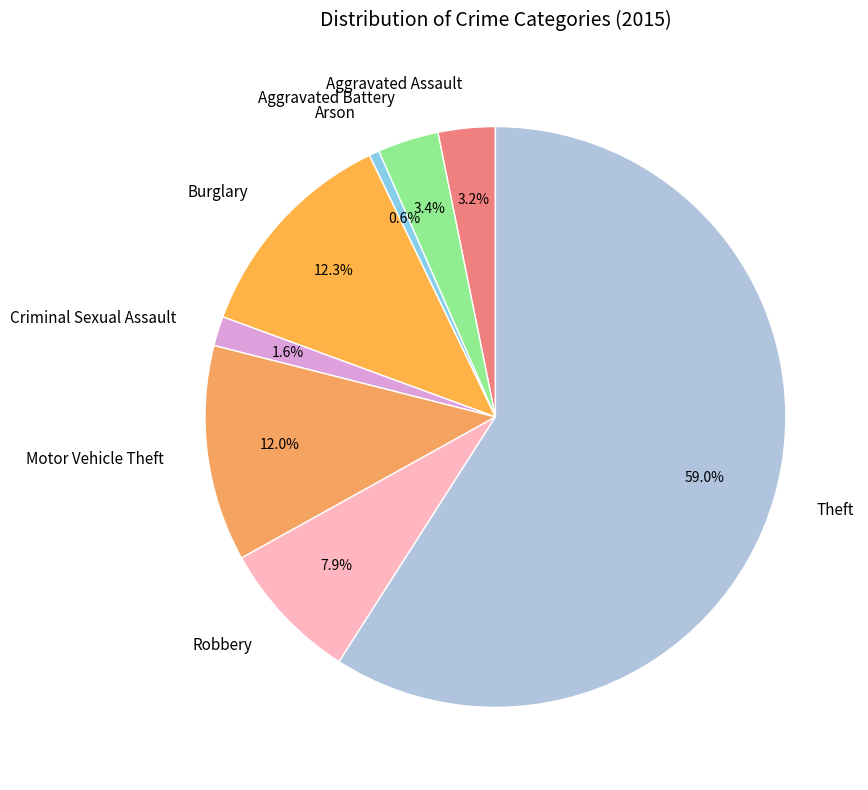

Combined, what portion of the pie is Motor Vehicle Theft and Burglary?

24.3%